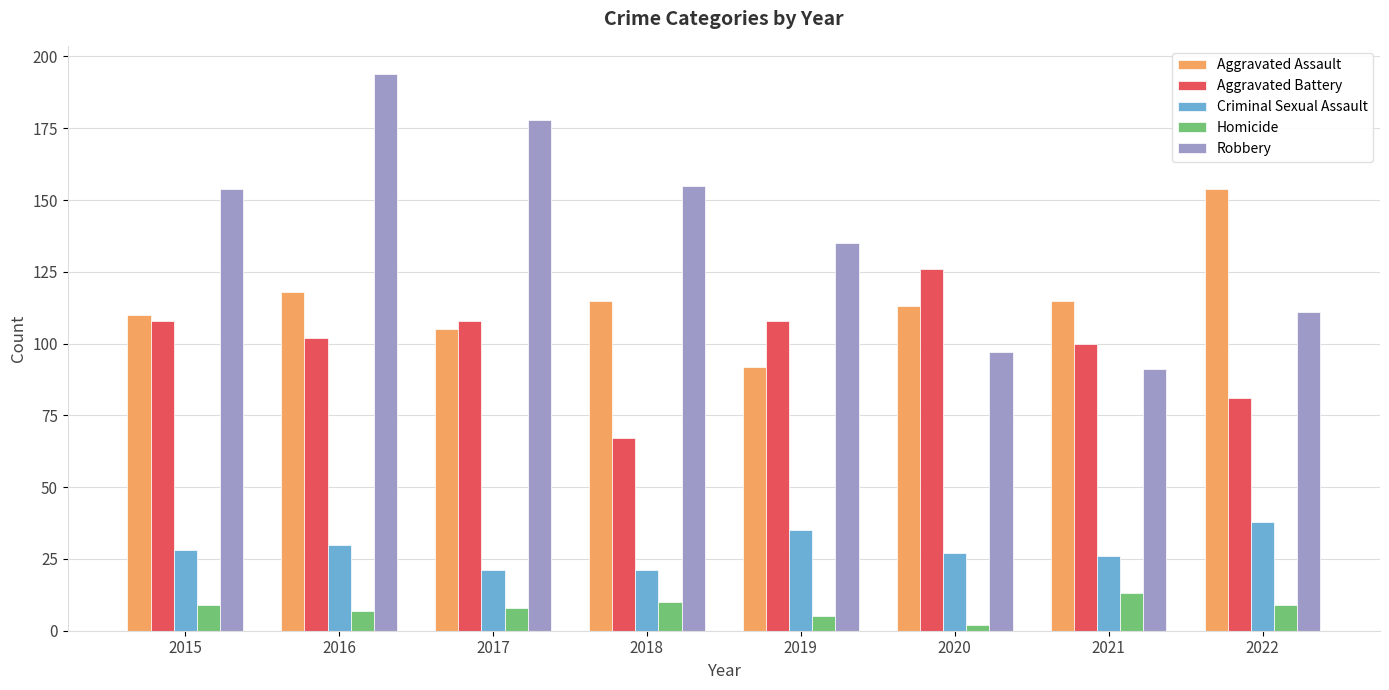

The value of Robbery at 2016 is 333. True or false?

False